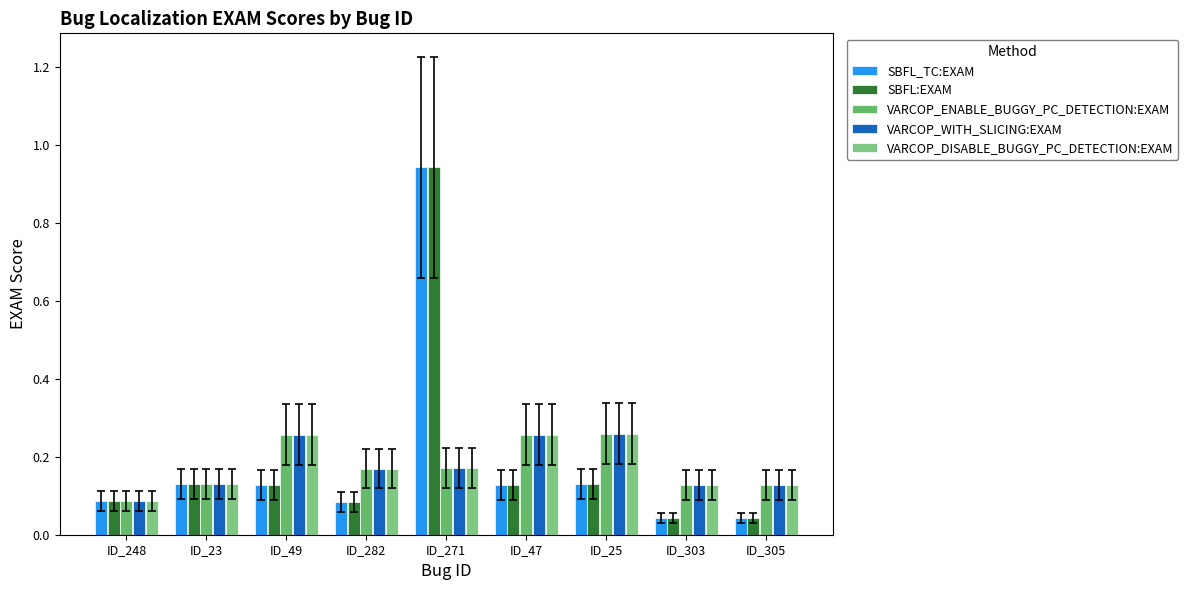

At which label does VARCOP_WITH_SLICING:EXAM reach its minimum?

ID_248